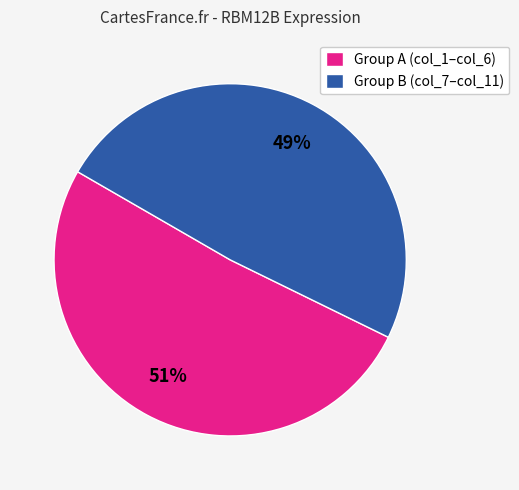

What is the smallest slice in the pie chart?

Group B (col_7–col_11)